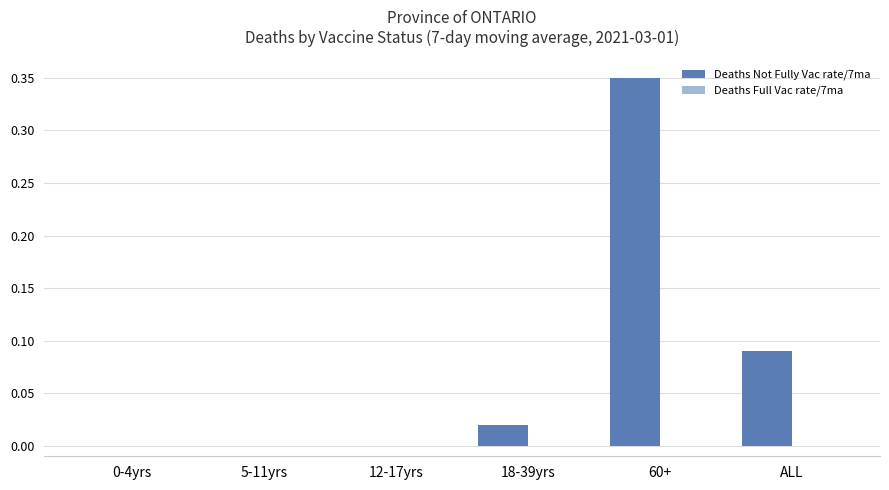

Which label corresponds to the largest value in the chart?

60+